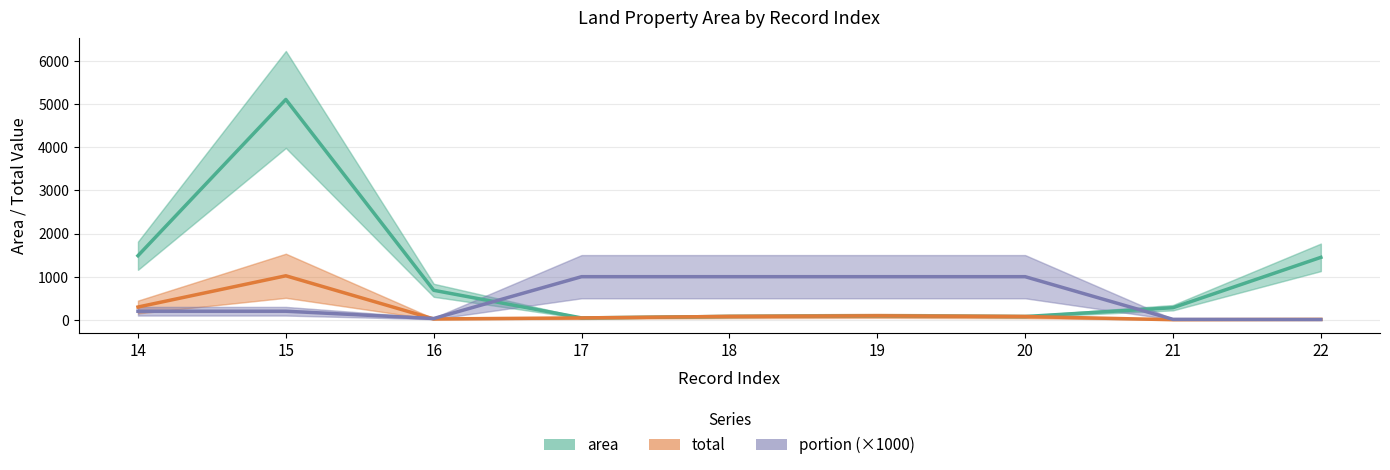

Is the value of portion (×1000) at 15 greater than the value of total at 19?

Yes